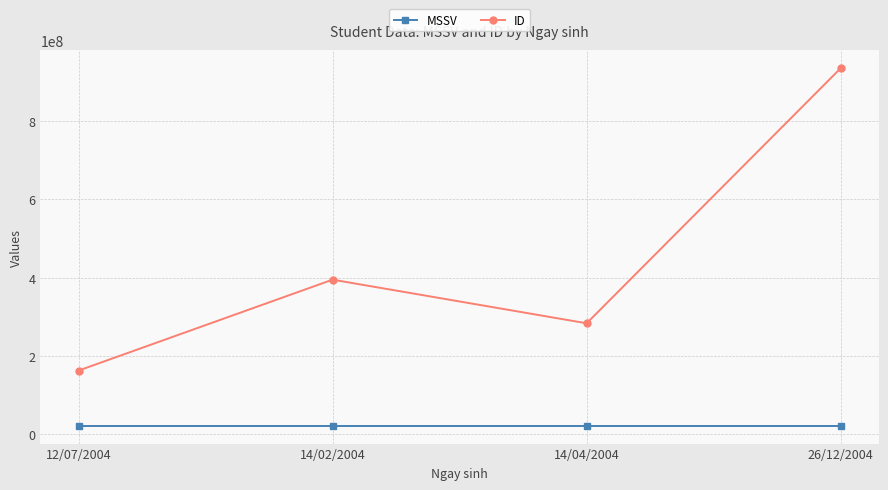

What is the maximum value for MSSV?

22120173